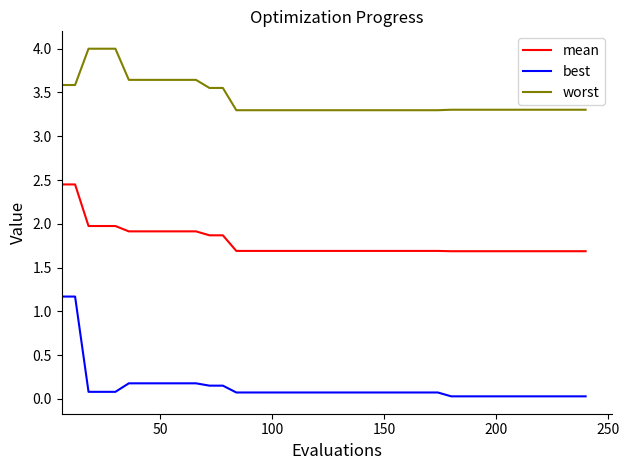

True or false: best and mean intersect in this chart.

False